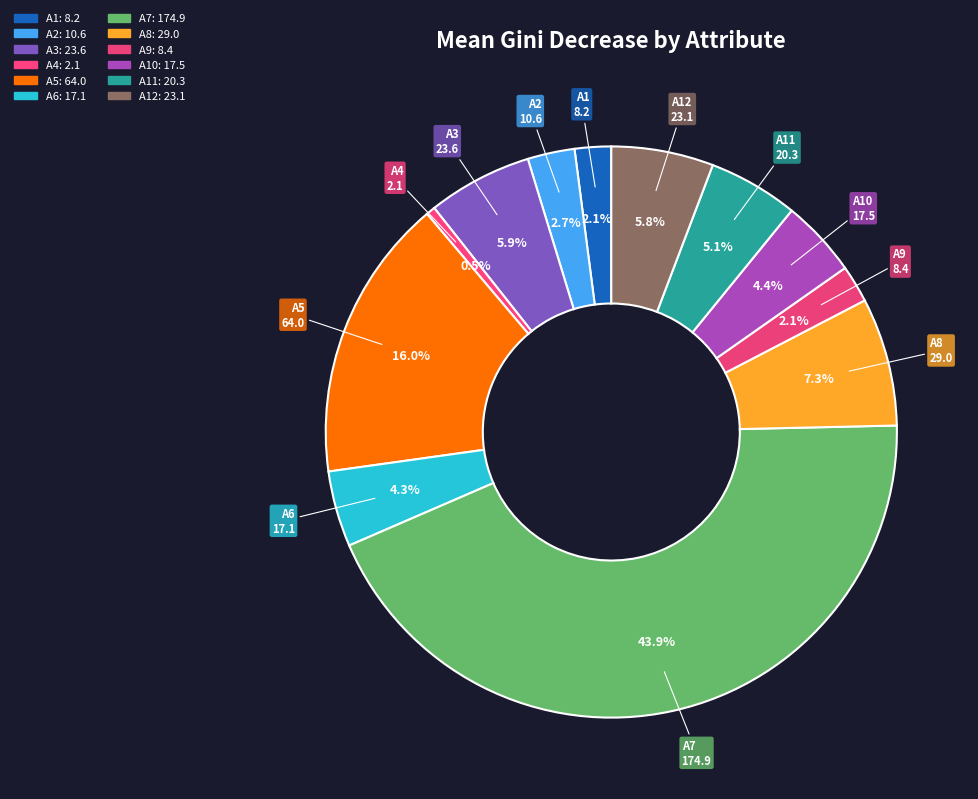

How many segments does this pie chart have?

12